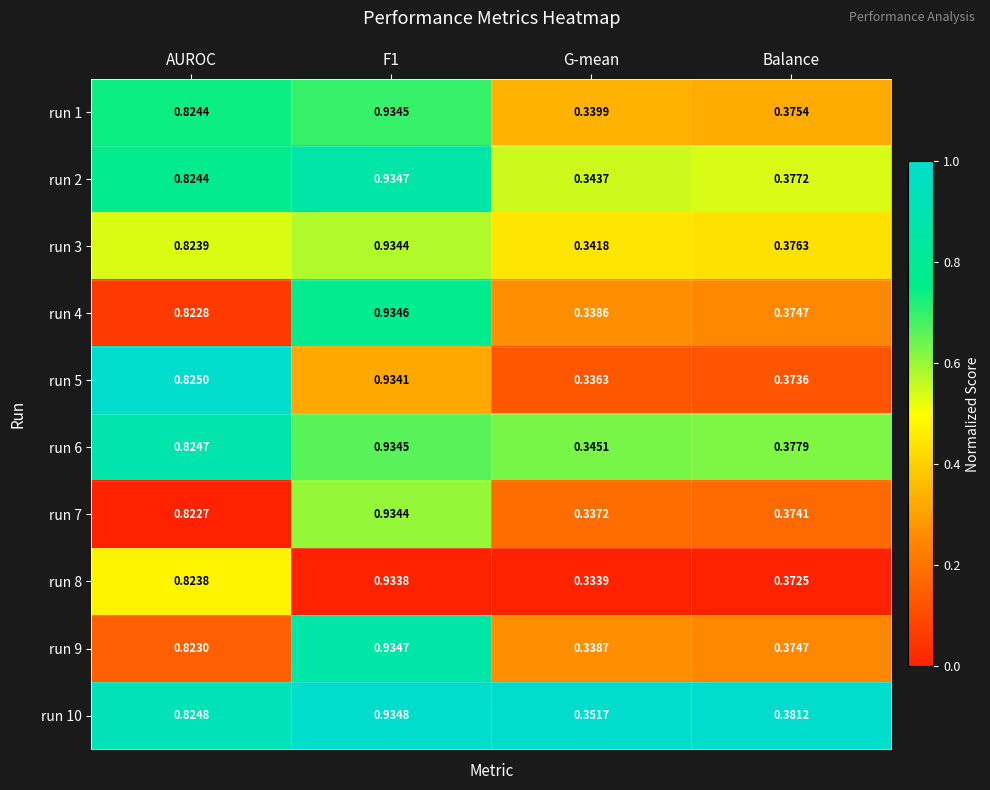

Is the value of run 9 at F1 greater than the value of run 4 at F1?

Yes